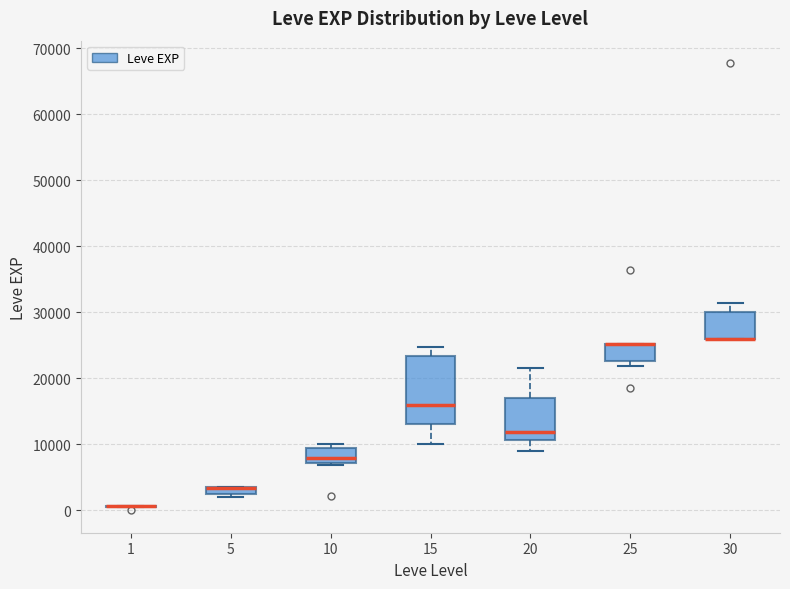

Which box is the tallest, from its lower edge to its upper edge?

15